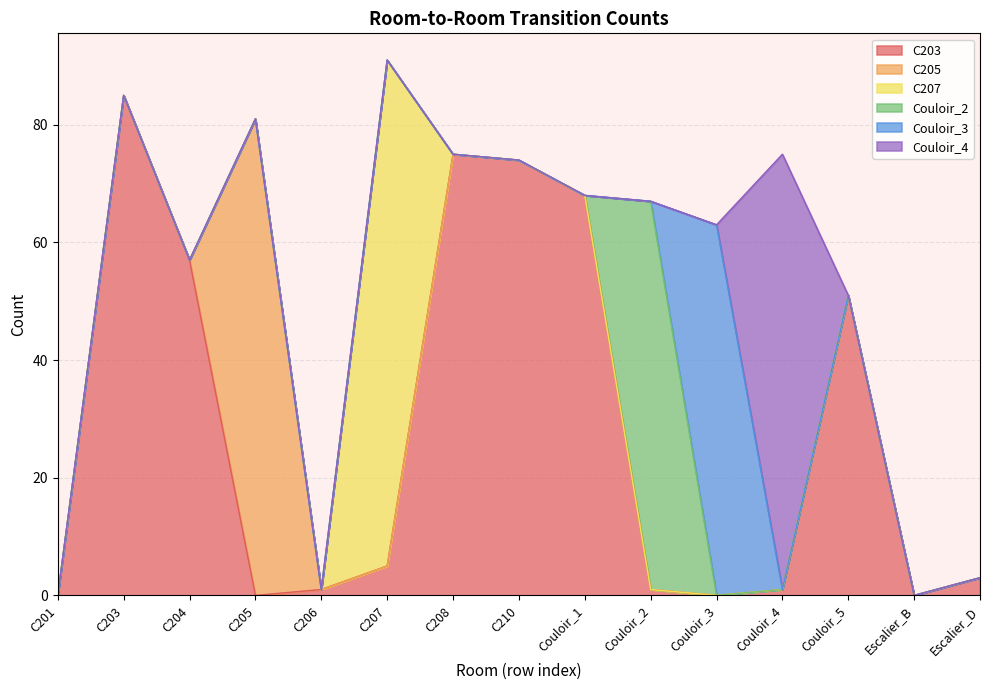

At which label does Couloir_2 reach its peak?

Couloir_2